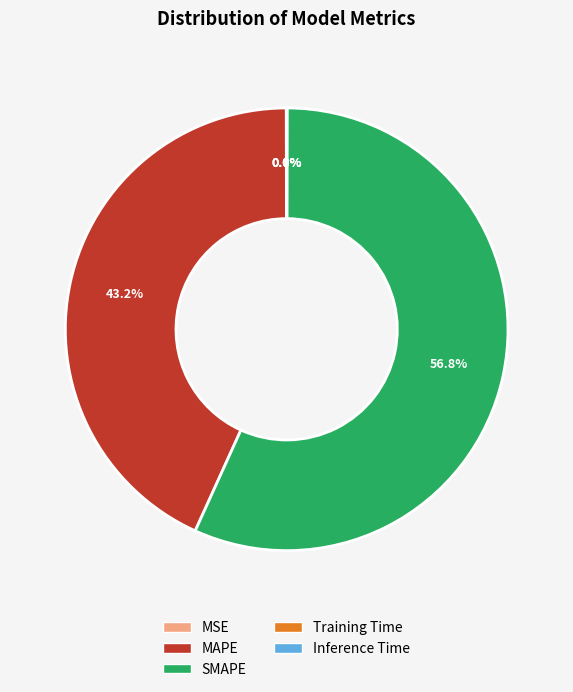

What percentage is NOT represented by MAPE?

56.8%